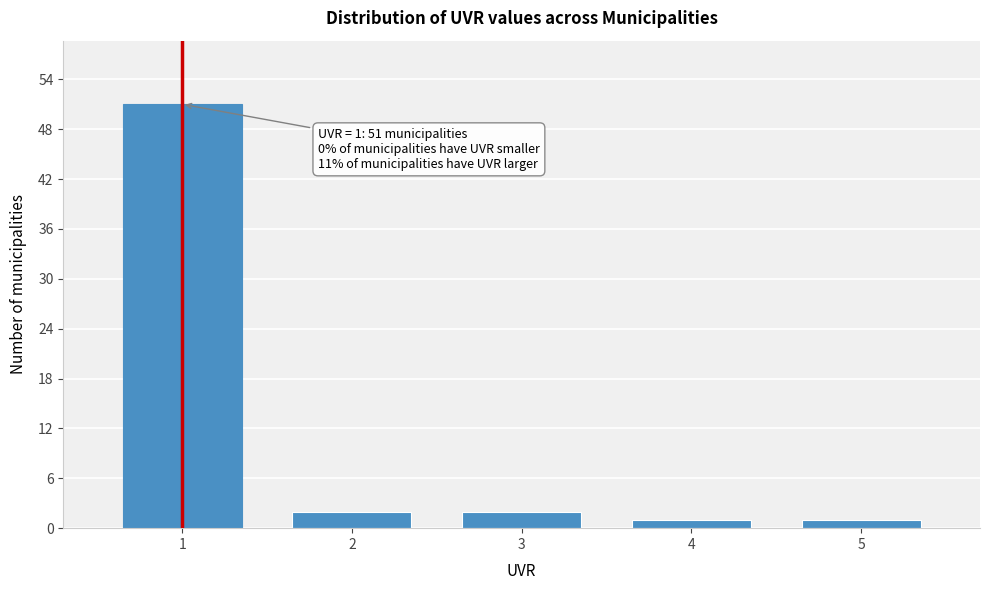

Reading left to right, list all the values displayed in this chart.

1=51	2=2	3=2	4=1	5=1